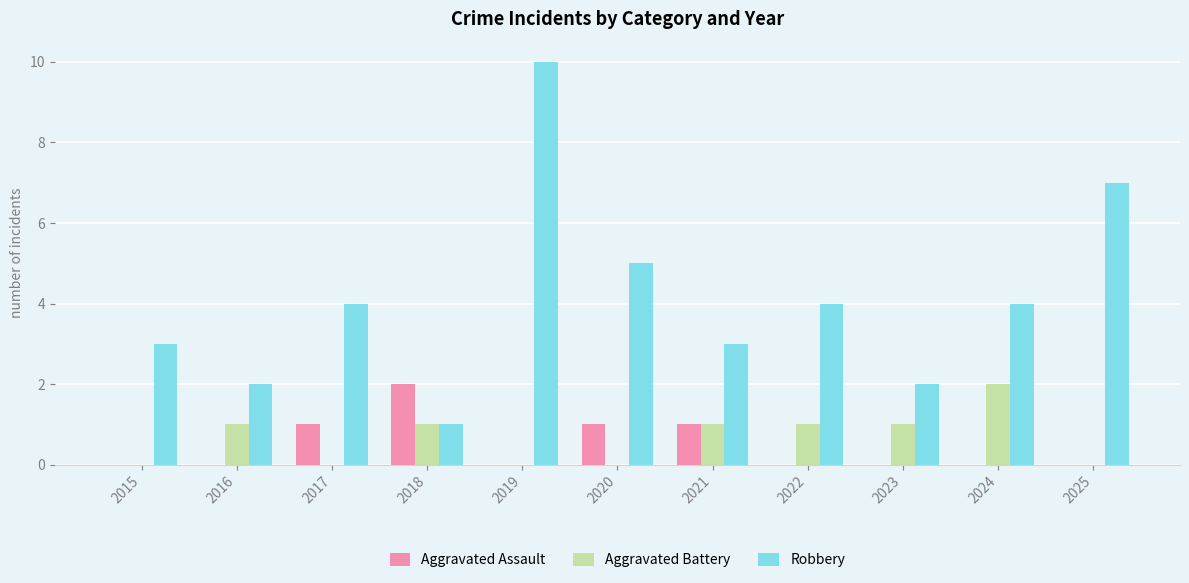

The Robbery series shows 6 at 2022. True or false?

False